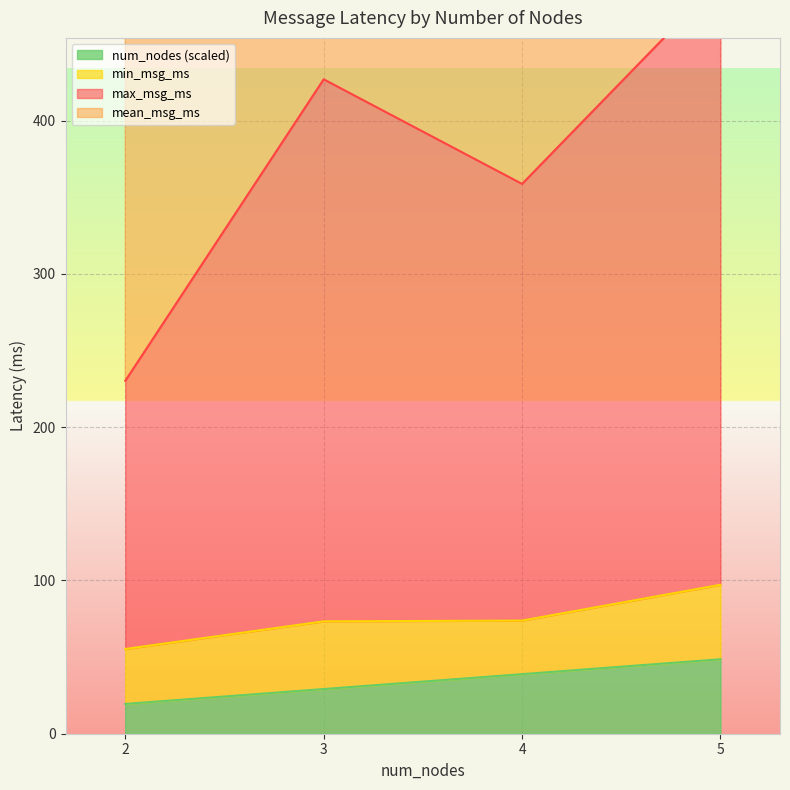

What is the value of the num_nodes point at the 3rd from the left?

38.9